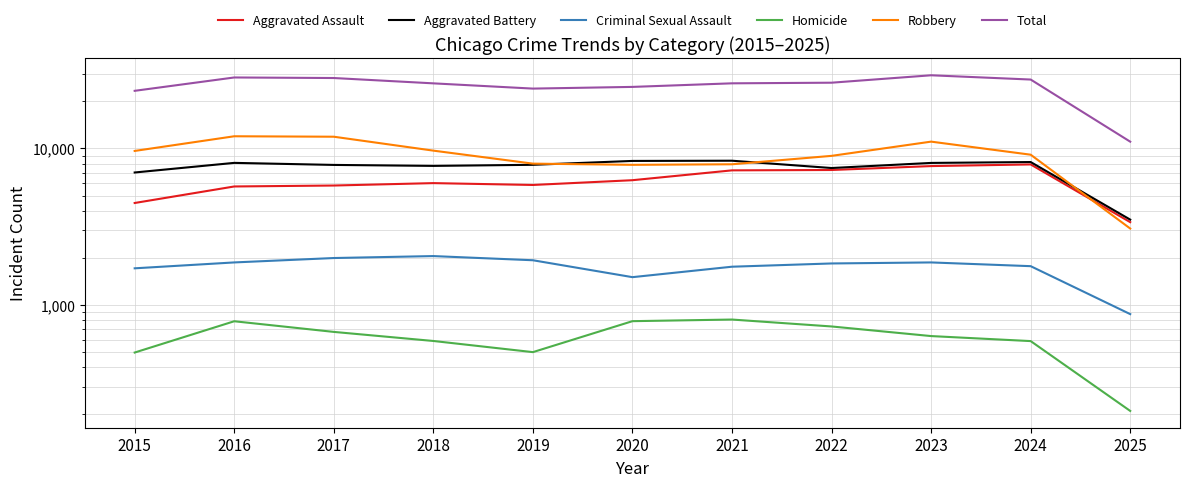

Which series has the widest spread of values?

Total